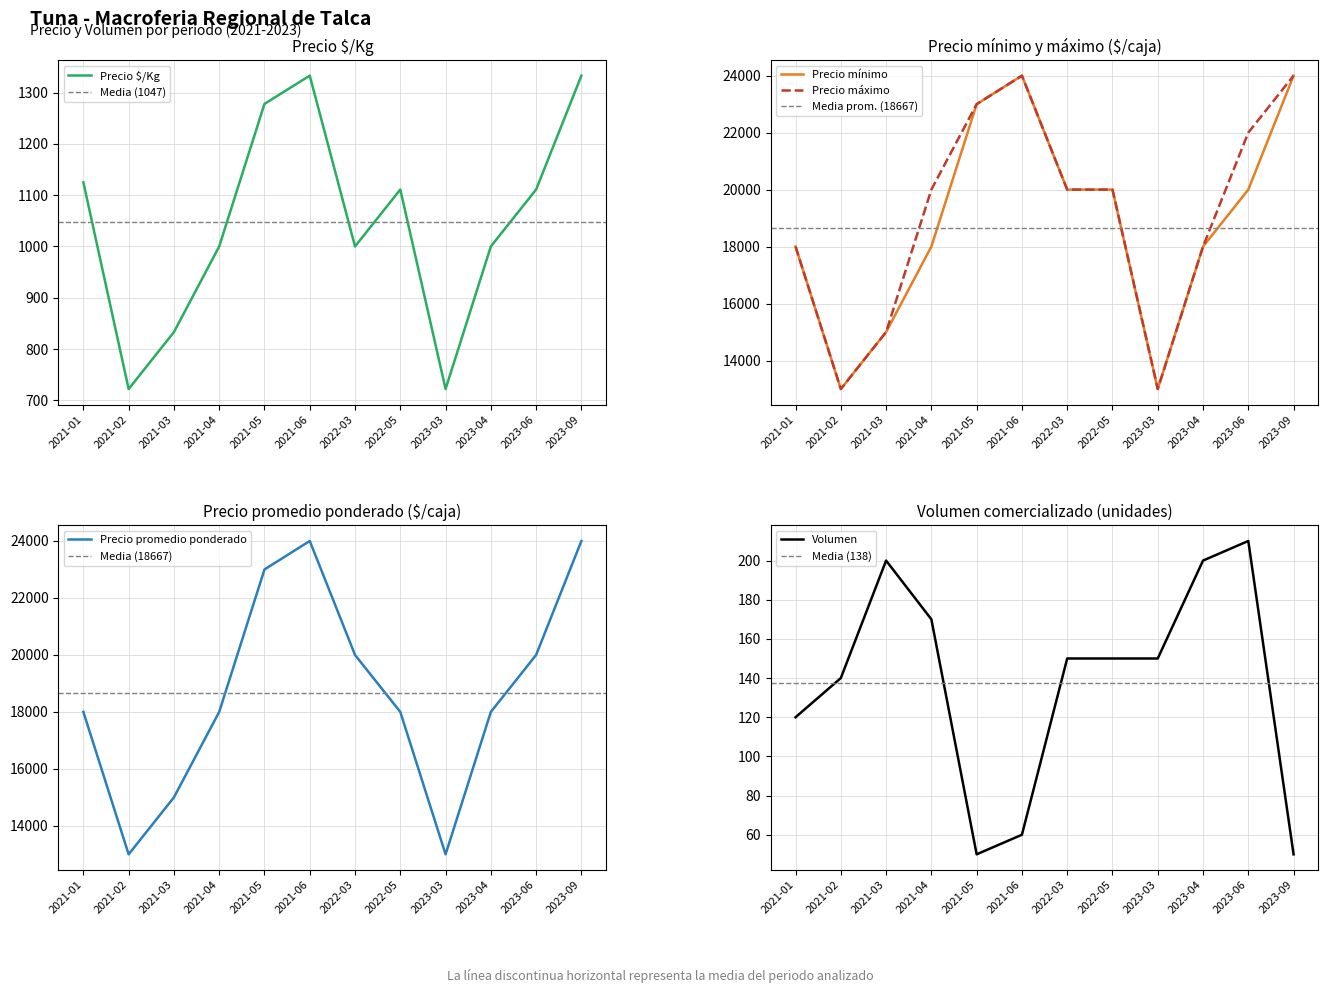

What is the label of the 7th point from the left?

2022-03